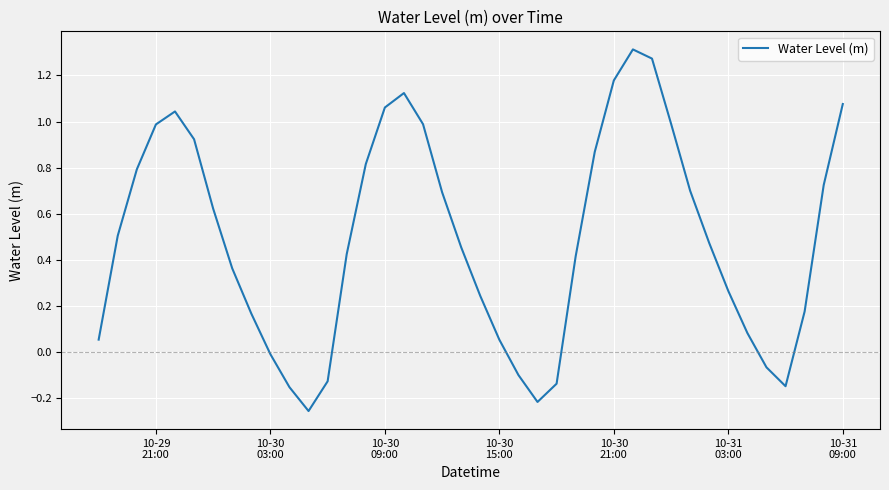

What is the difference between the maximum and minimum values?

1.6